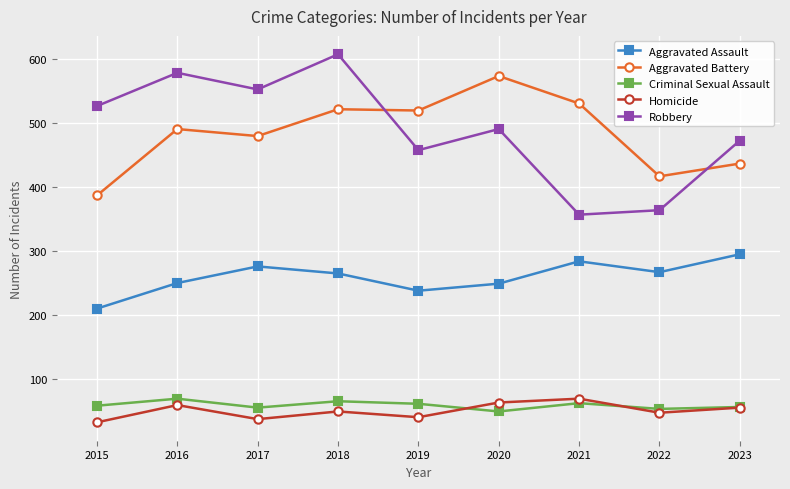

What is the spread (max minus min) of values at 2016?

520